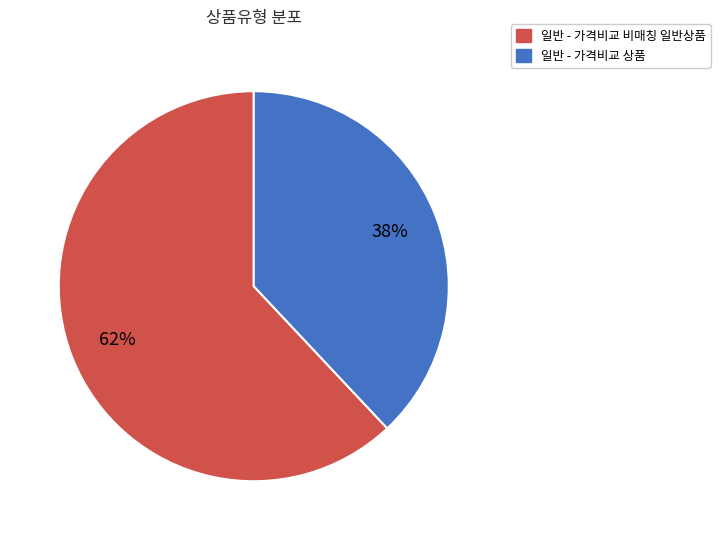

To the nearest percent, what is the combined percentage of 일반 - 가격비교 비매칭 일반상품 and 일반 - 가격비교 상품?

100%